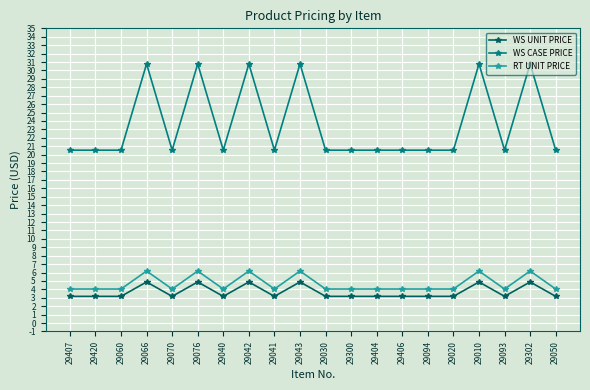

What is the difference between the highest and lowest values at 29070?

17.4